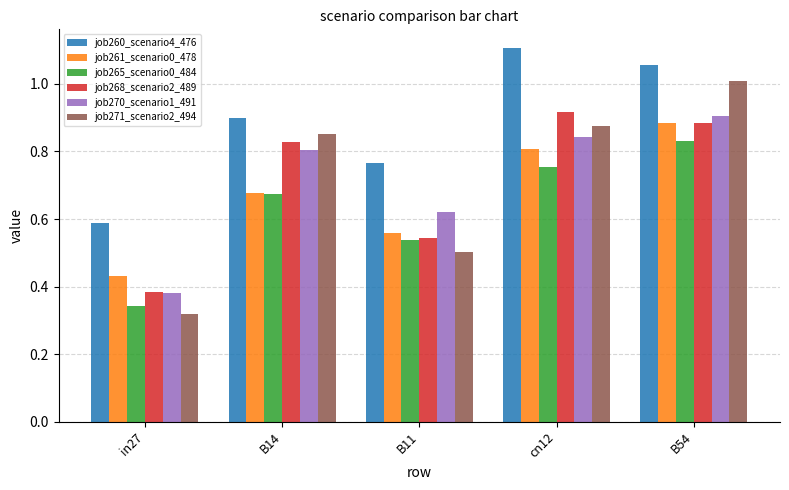

Are the bars grouped side by side (vs. stacked)?

Yes